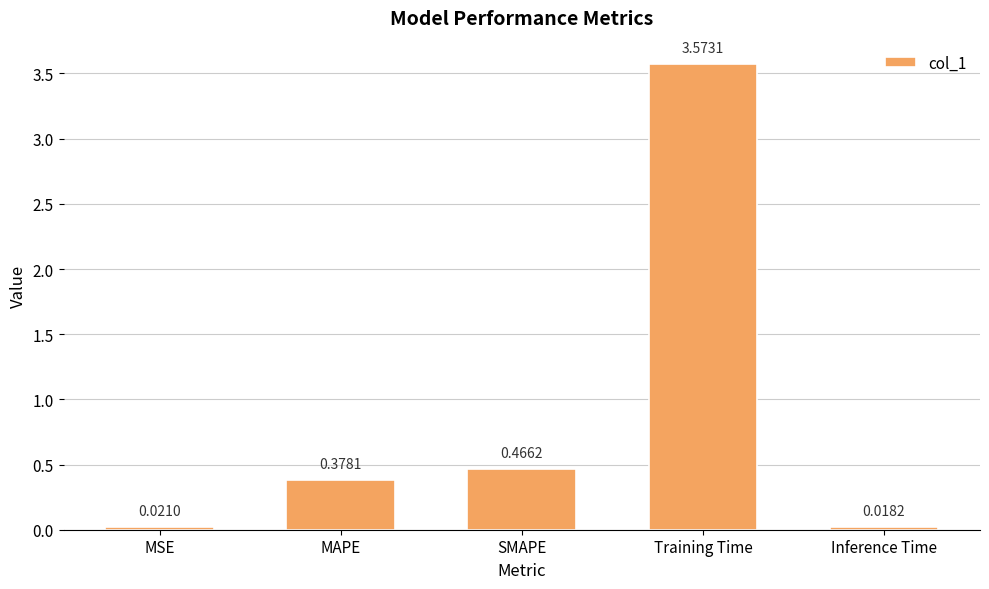

List the labels in order of value, smallest first.

Inference Time, MSE, MAPE, SMAPE, Training Time